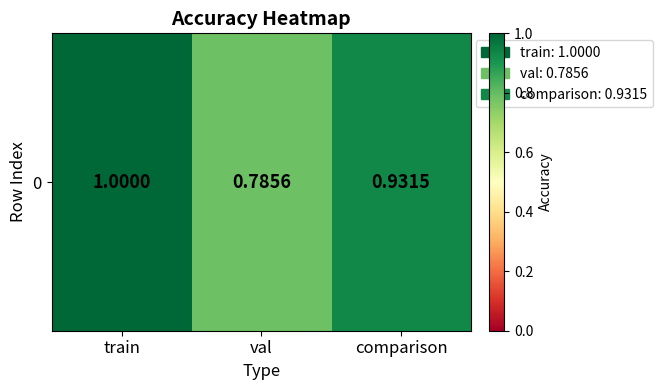

Rank the categories by value from highest to lowest.

train, comparison, val